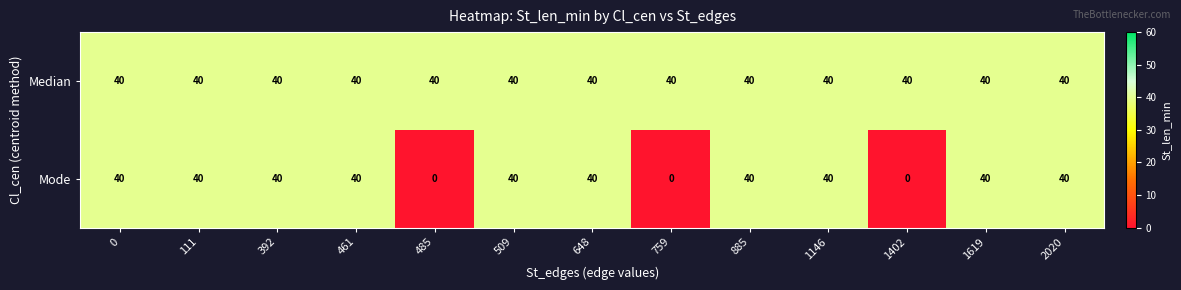

Rank the series by their average value, from lowest to highest.

Mode, Median